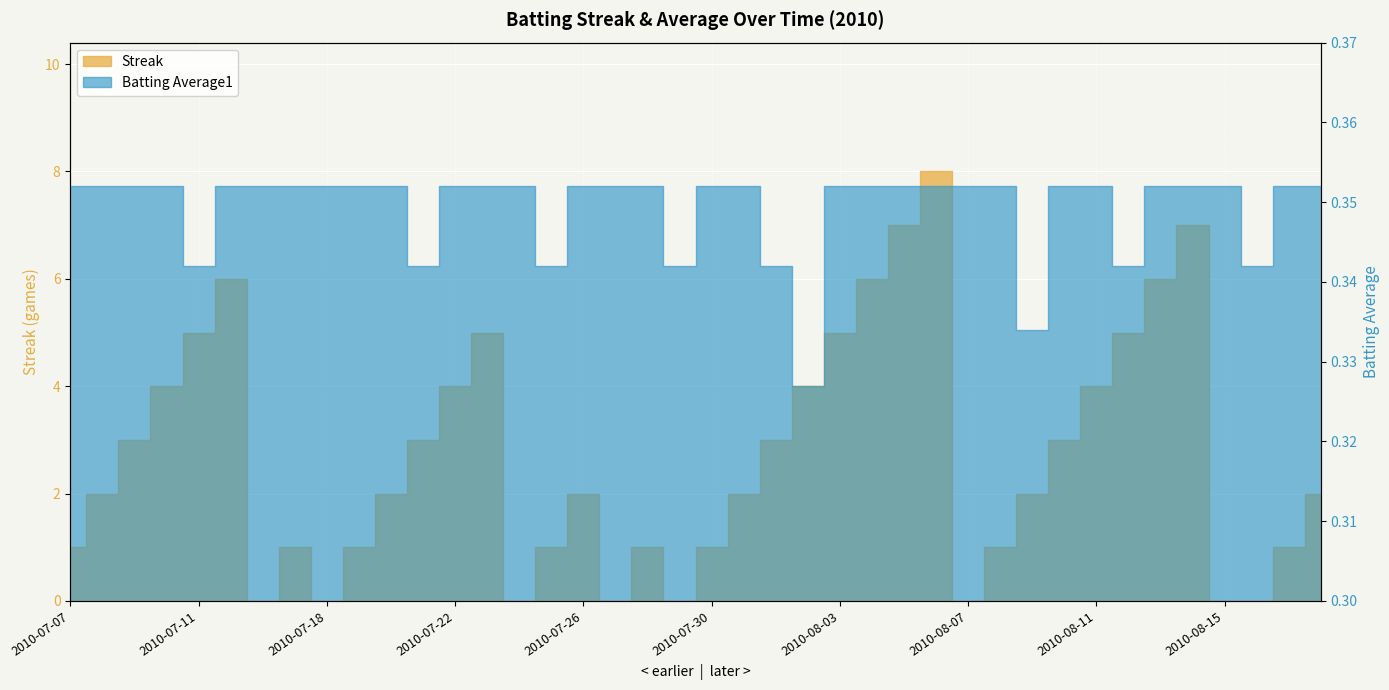

Which series has the largest total across all categories?

Streak